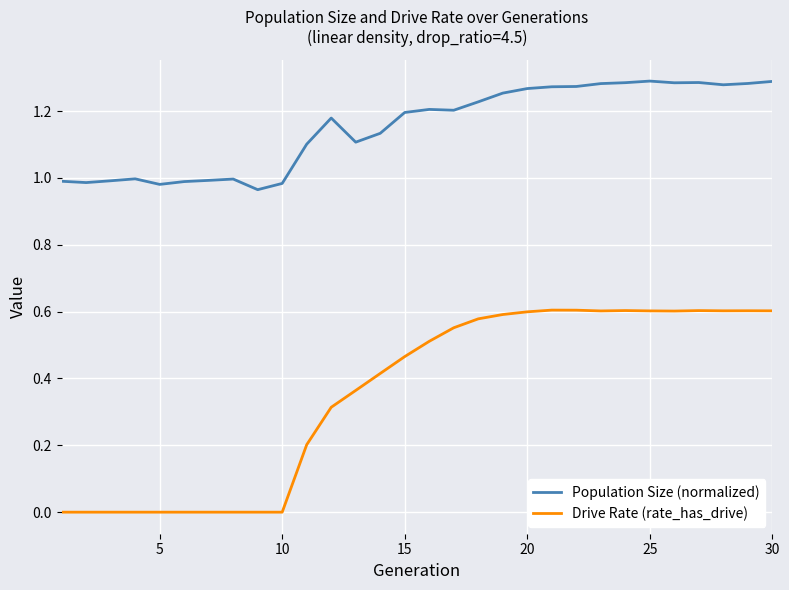

Rank the series by their average value, from lowest to highest.

Drive Rate (rate_has_drive), Population Size (normalized)